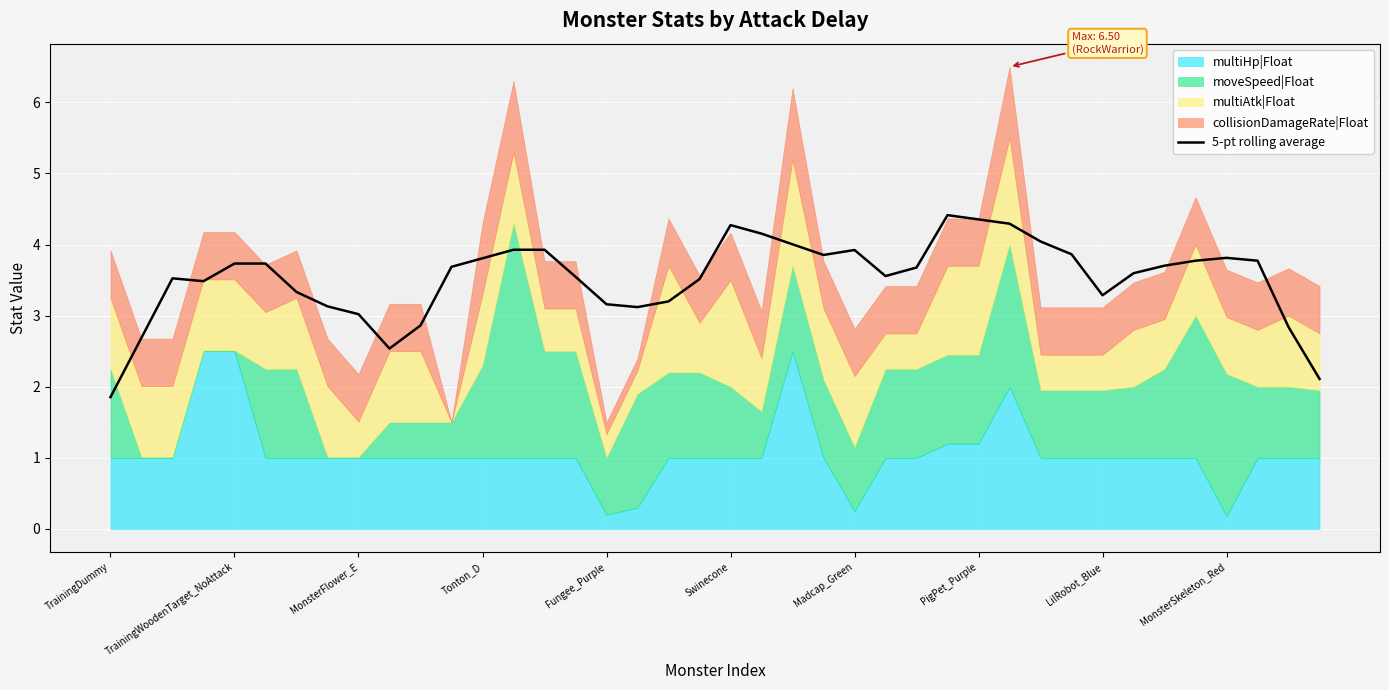

What position from the left is 26?

27